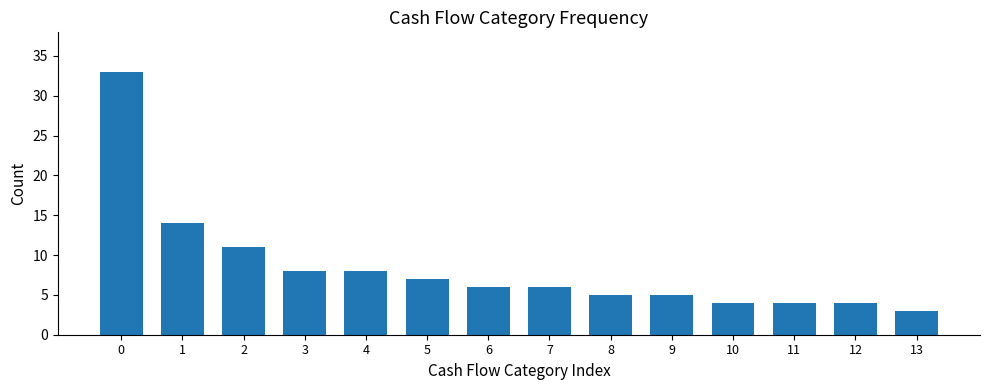

What is the difference between the second highest and minimum values?

11